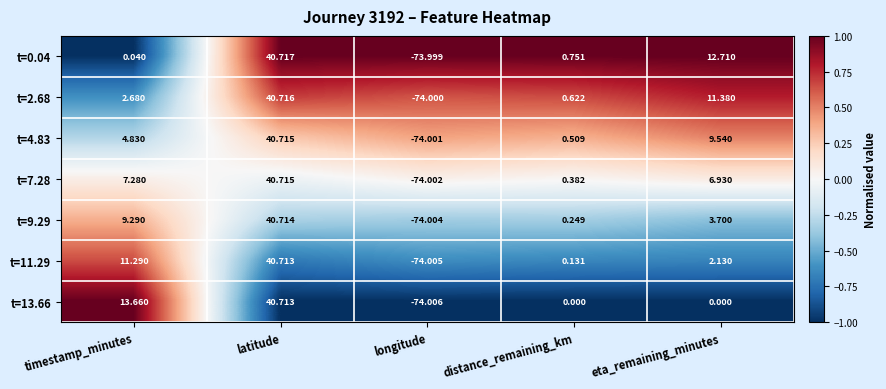

At how many categories does at least one series exceed 0?

4